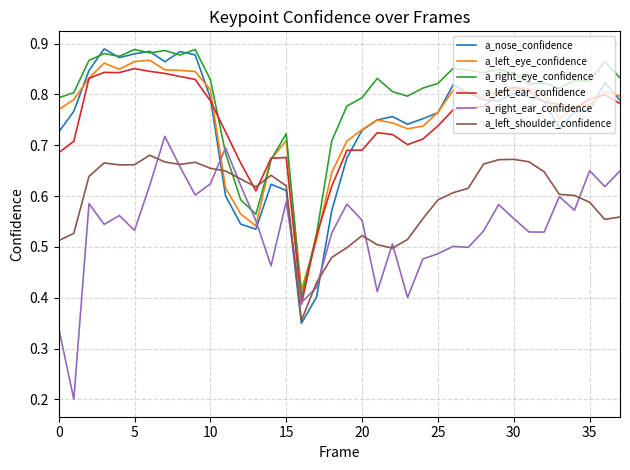

How many intersections are there between a_left_eye_confidence and a_left_shoulder_confidence?

2